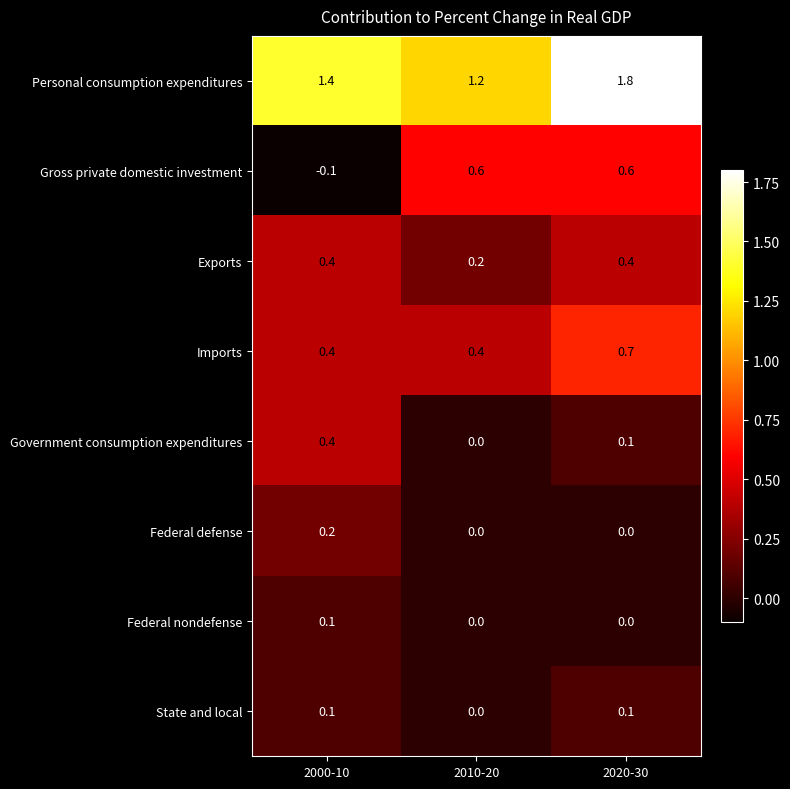

Where is State and local nearest to the value 0?

2010-20